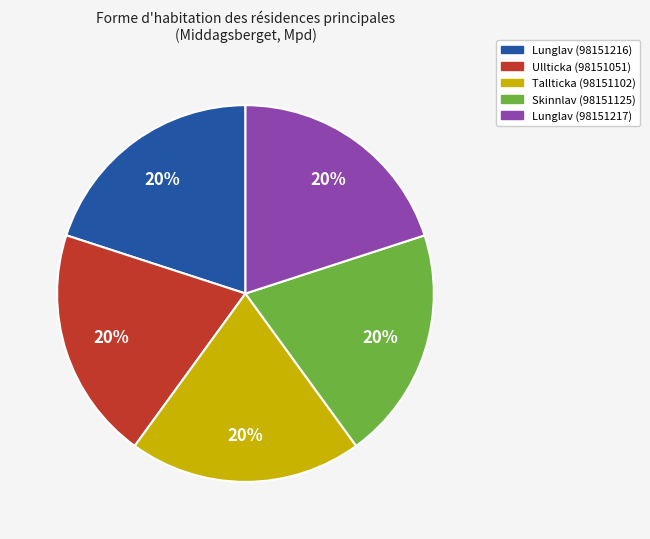

Do Ullticka (98151051) and Tallticka (98151102) together represent more than half of the pie?

No